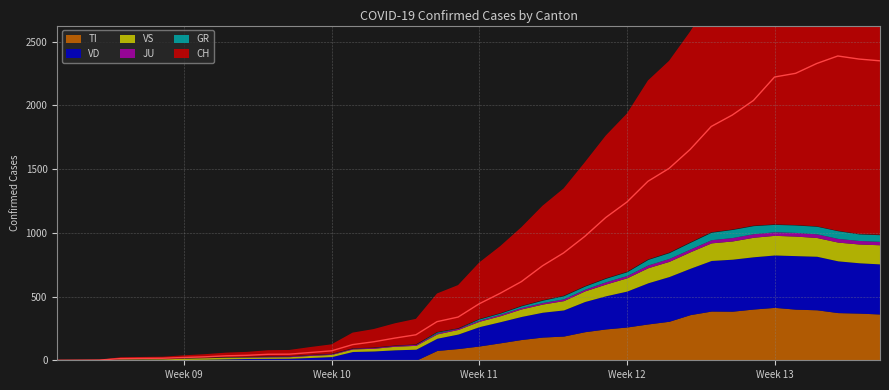

Which series has the largest range (max minus min)?

CH